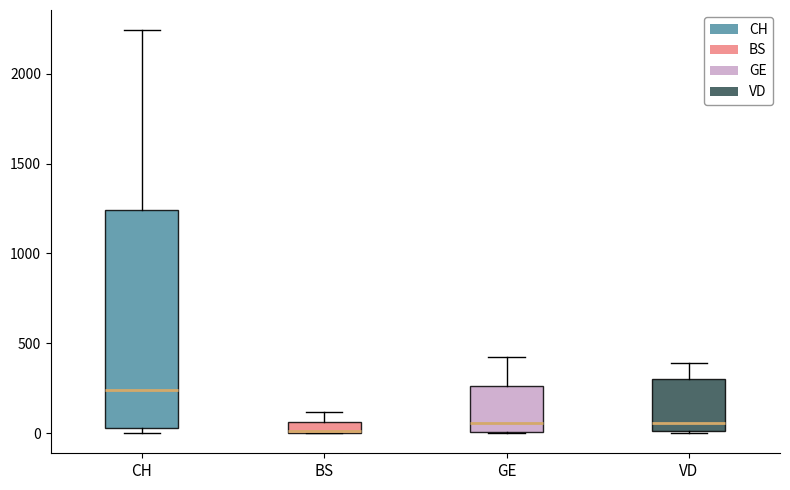

Which box's median line is the highest?

CH